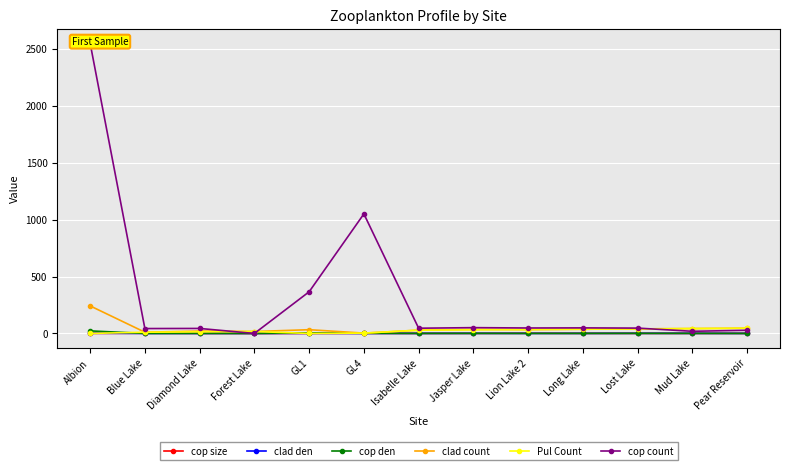

Between Mud Lake and GL4, which is larger?

GL4